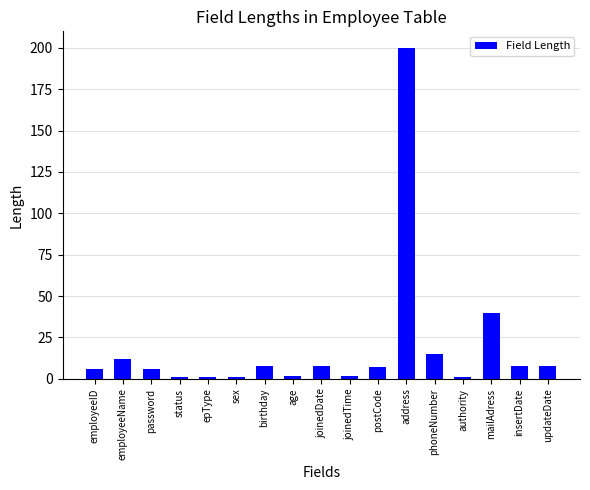

The chart shows a value of 8 at updateDate. True or false?

True